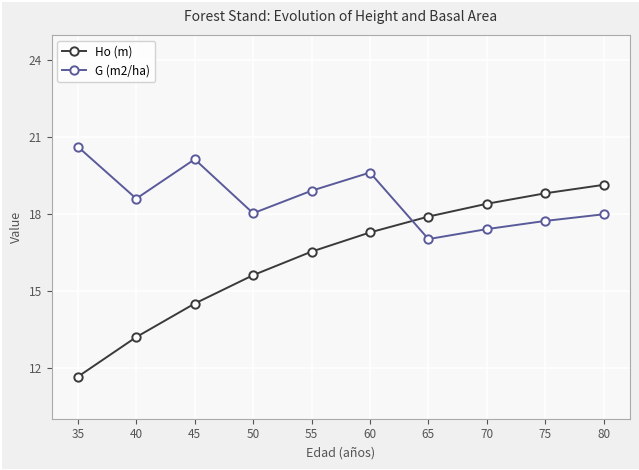

What is the minimum value shown in the chart?

11.6